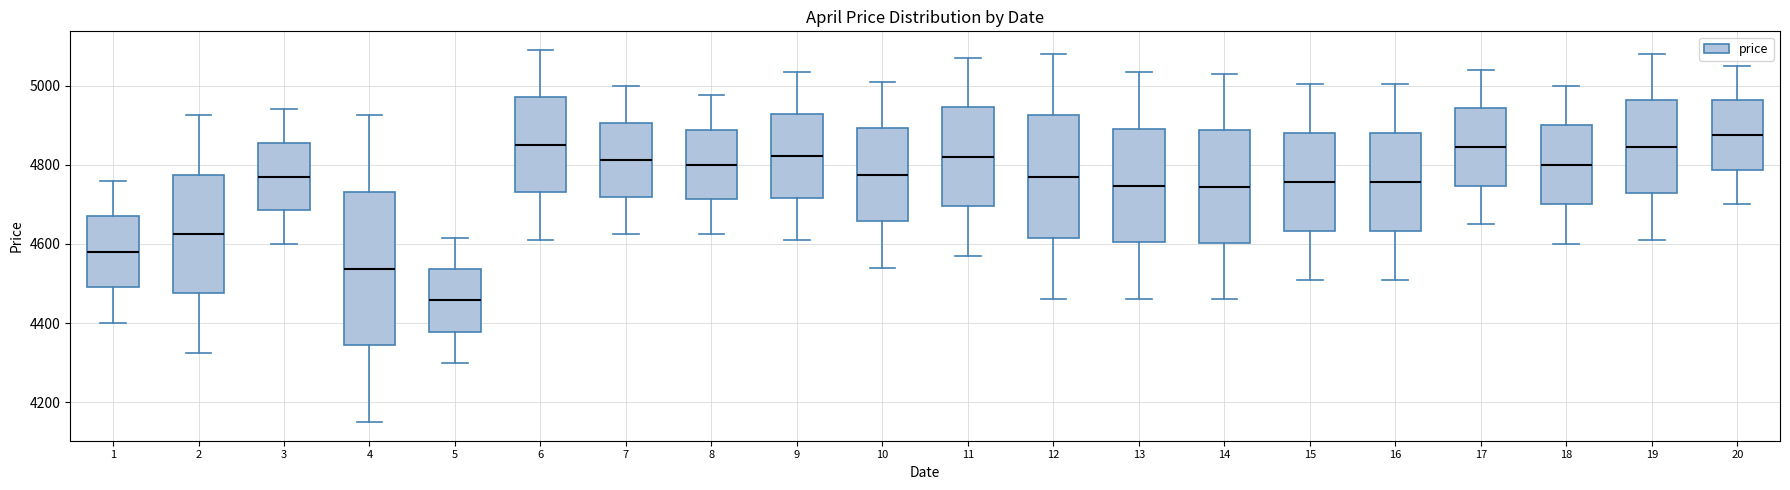

Comparing the boxes themselves (not the whiskers), which one is the tallest?

4